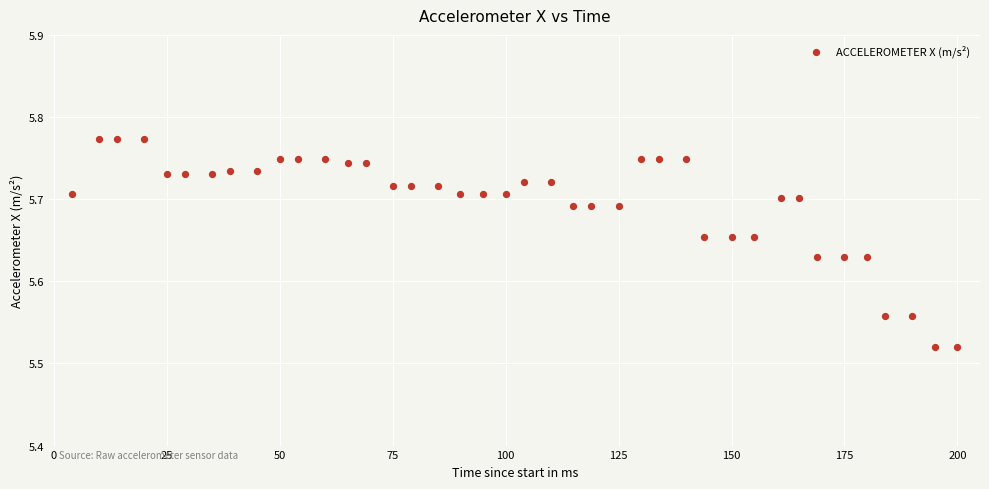

What is the range of Y values (max minus min)?

0.3